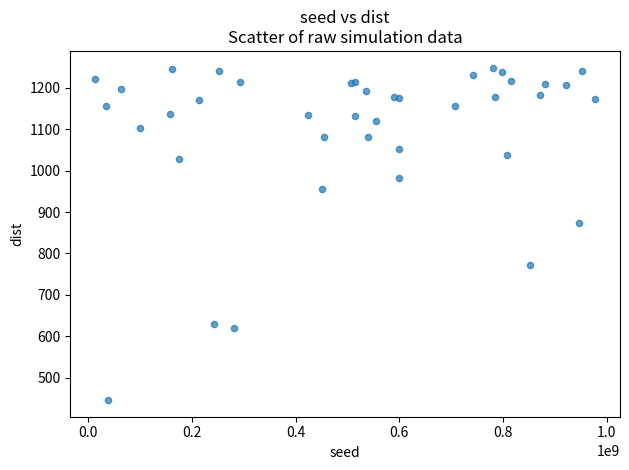

What Y value in the scatter plot is closest to 847?

873.1